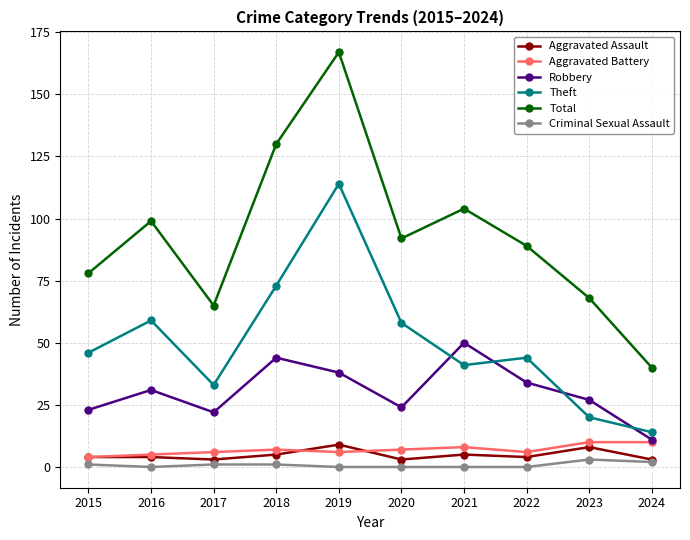

How many data points in Theft are less than 46?

5